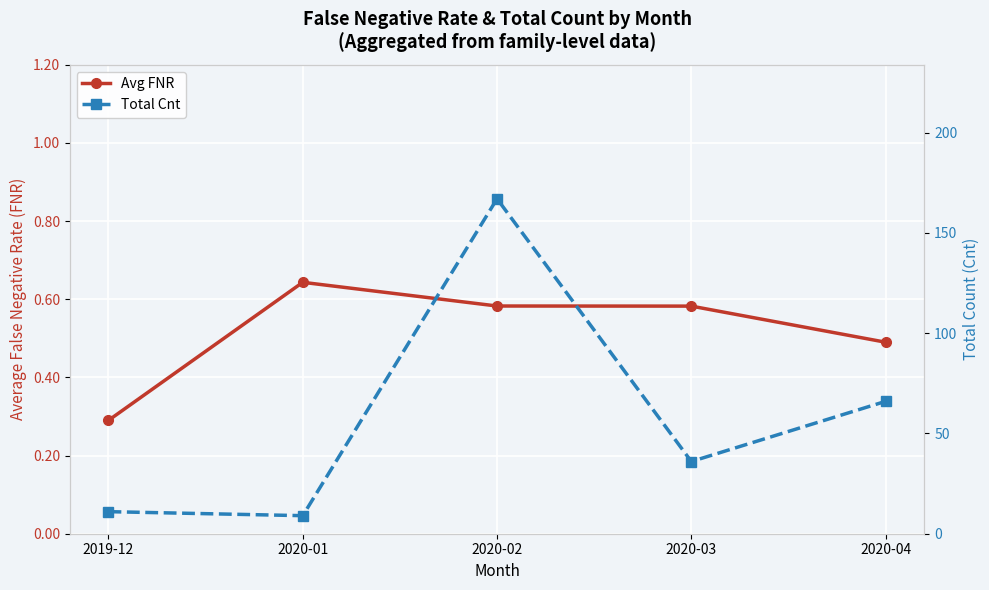

Which category has the highest value in the Avg FNR series?

2020-01